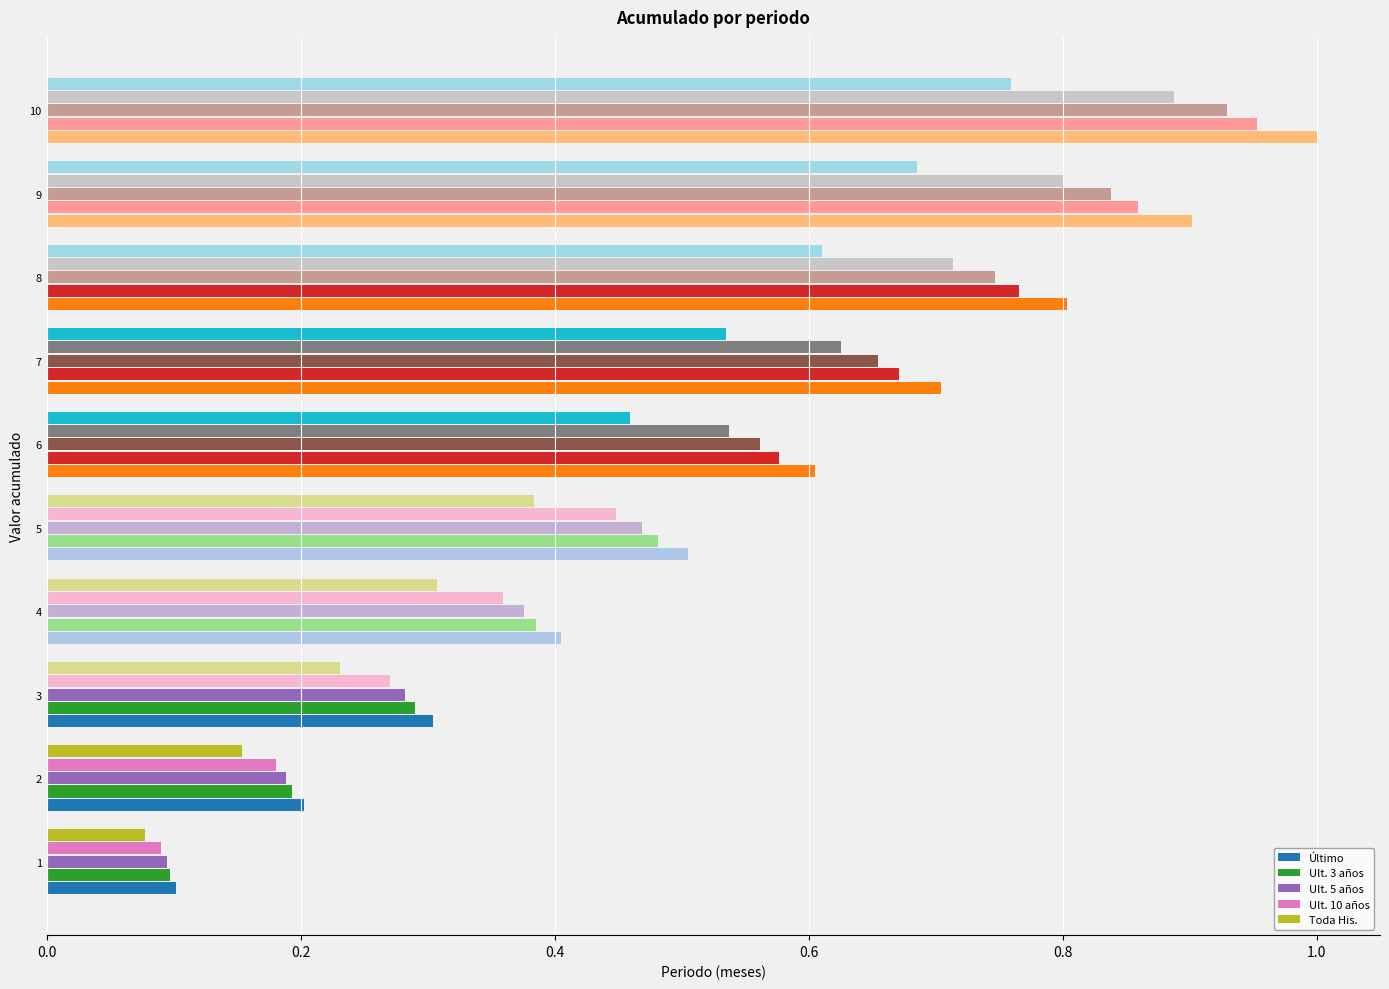

True or false: Ult. 3 años has a value of 1.0 at 7.

False